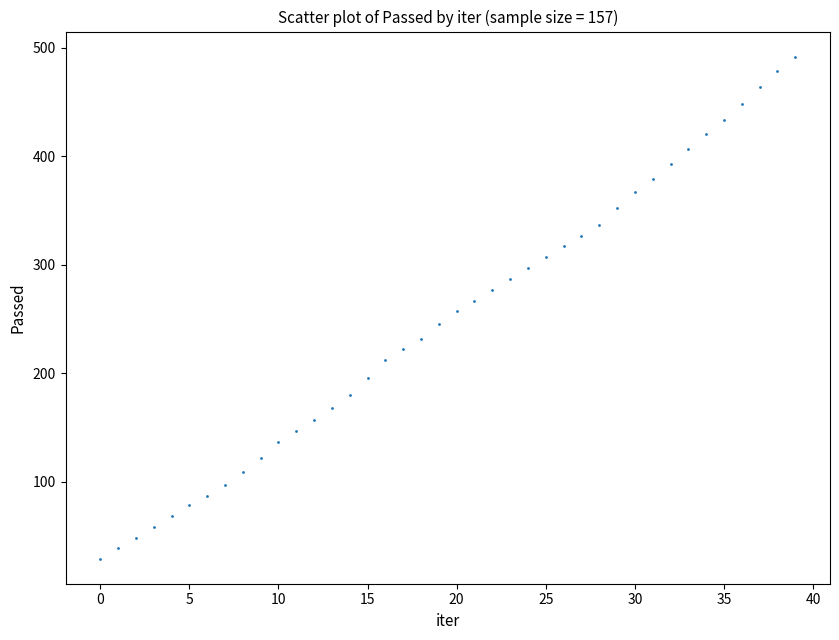

What is the range of Y values (max minus min)?

463